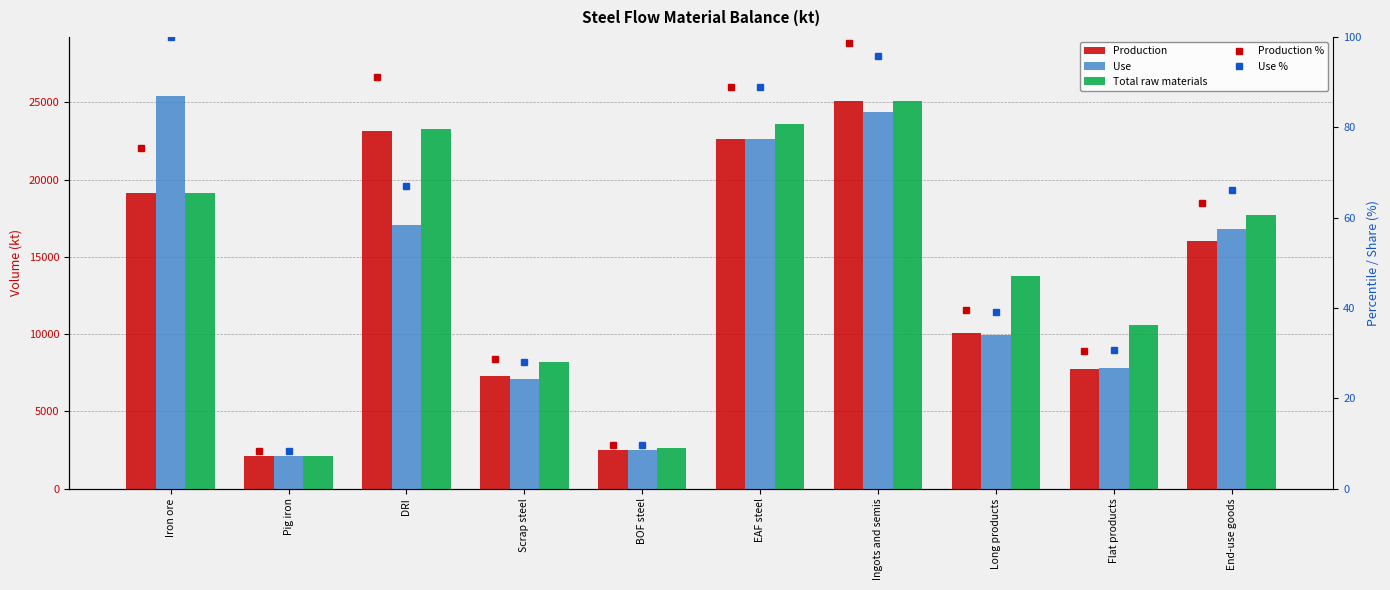

Is the value of Use % at Scrap steel greater than the value of Use at Pig iron?

No